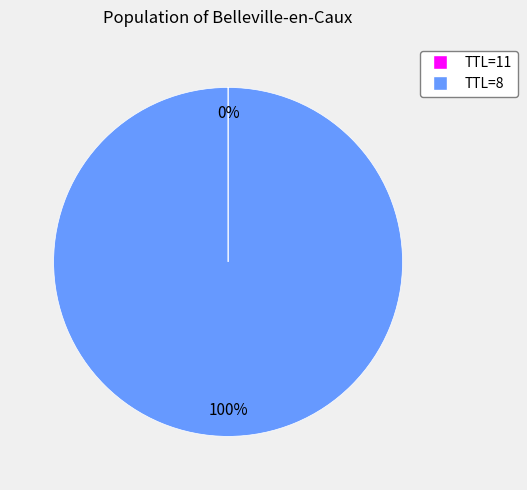

Is there any slice that represents more than half of the pie?

Yes